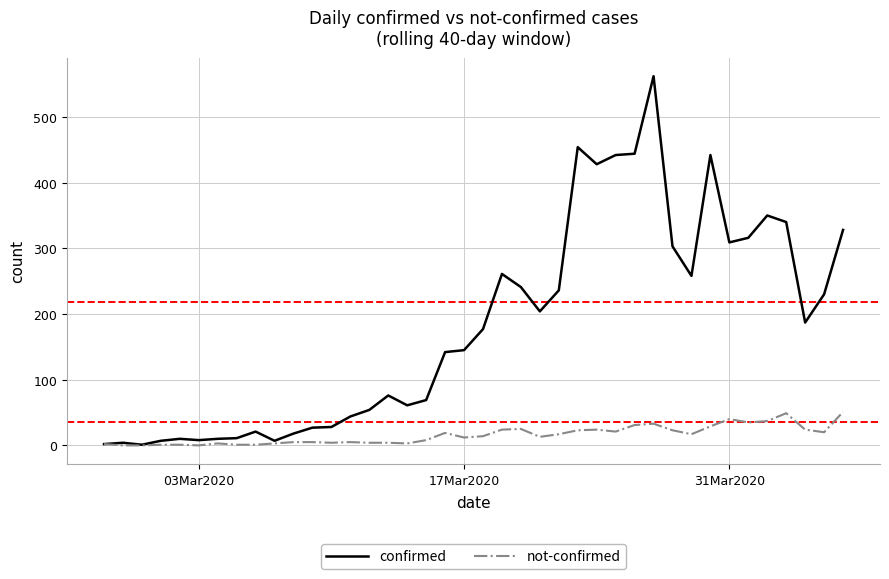

What is the greatest value displayed?

562